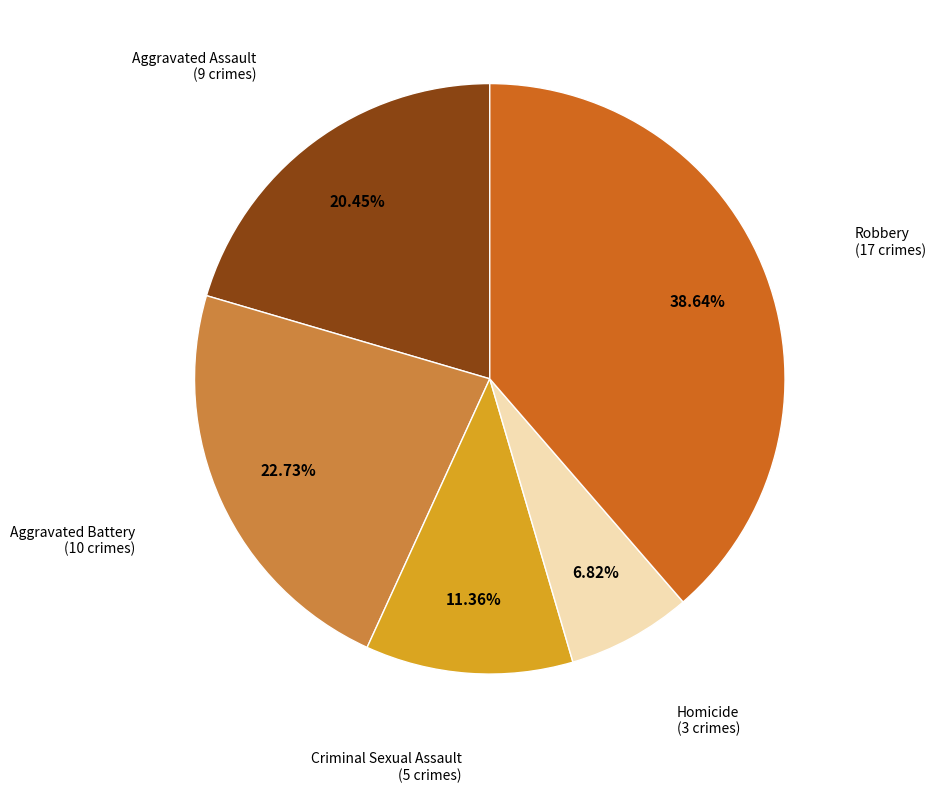

Is there any slice that represents more than half of the pie?

No